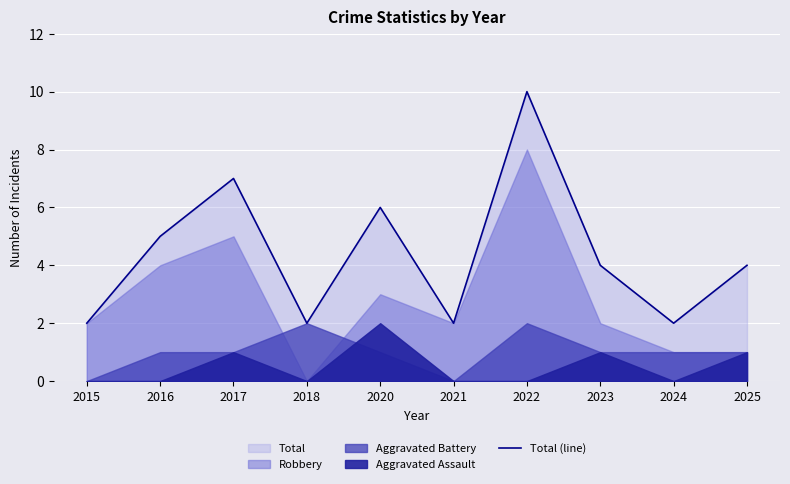

What is the difference between the maximum and second lowest values?

8